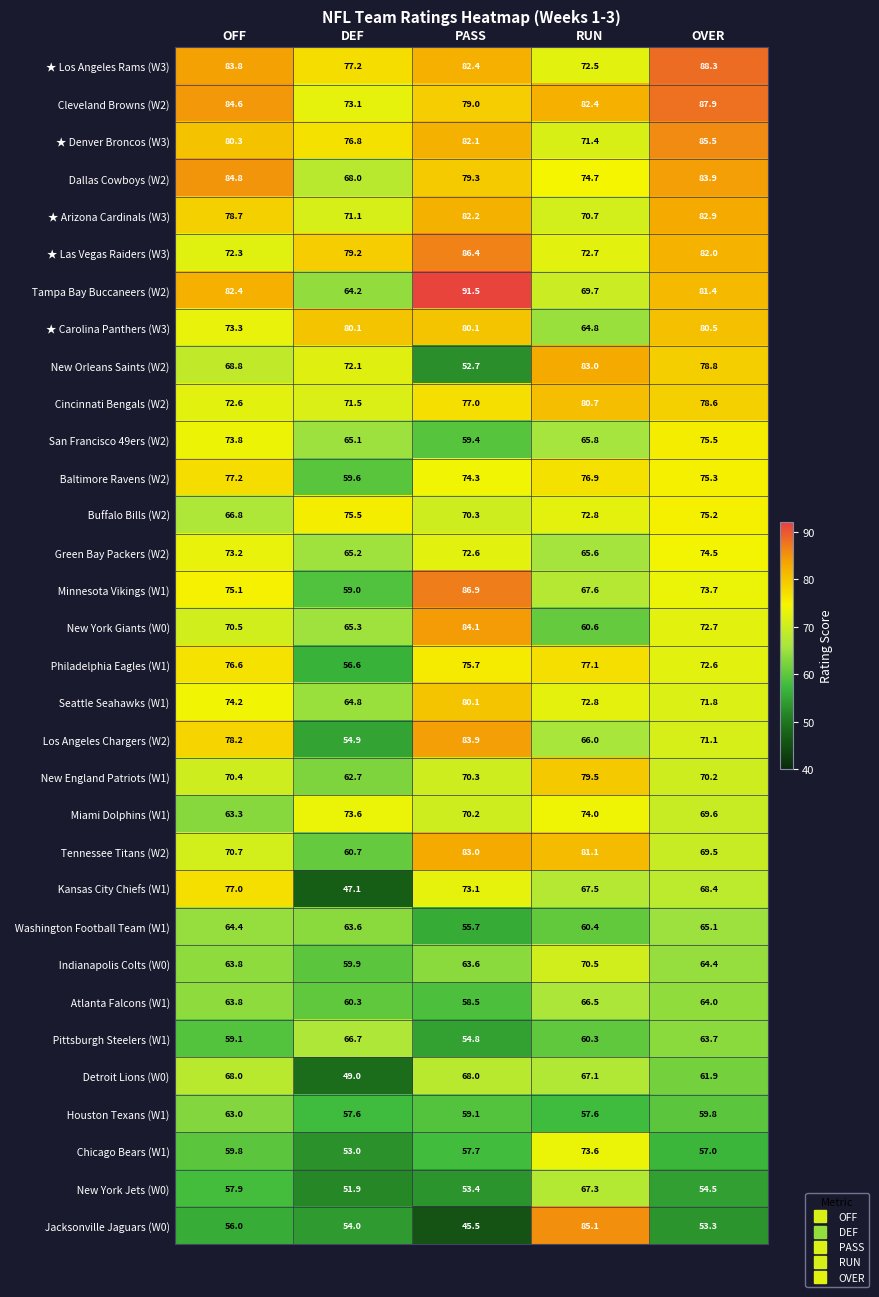

What is the maximum value shown in the chart?

91.5